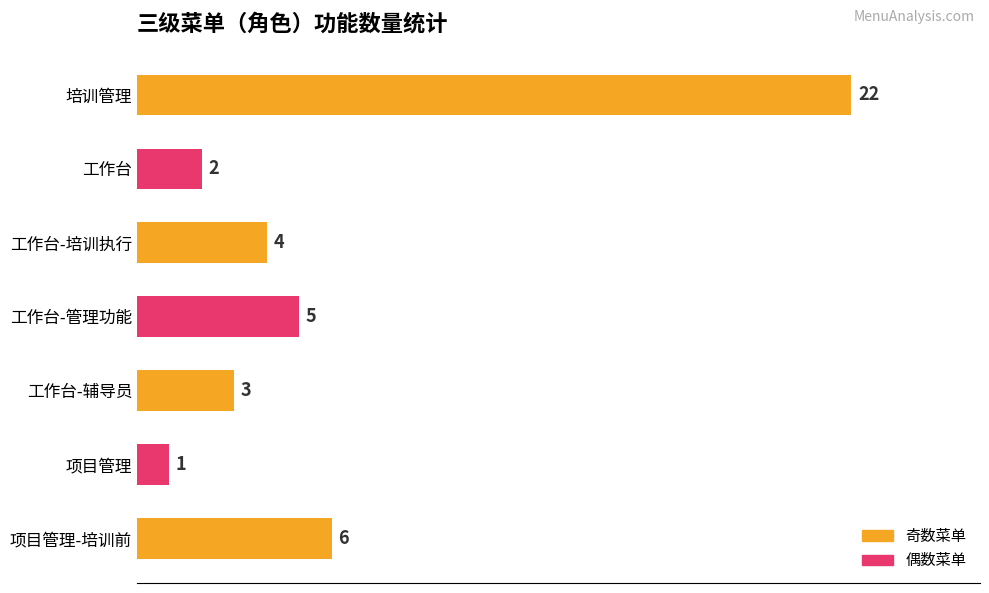

The chart shows a value of 3 at 工作台. True or false?

False